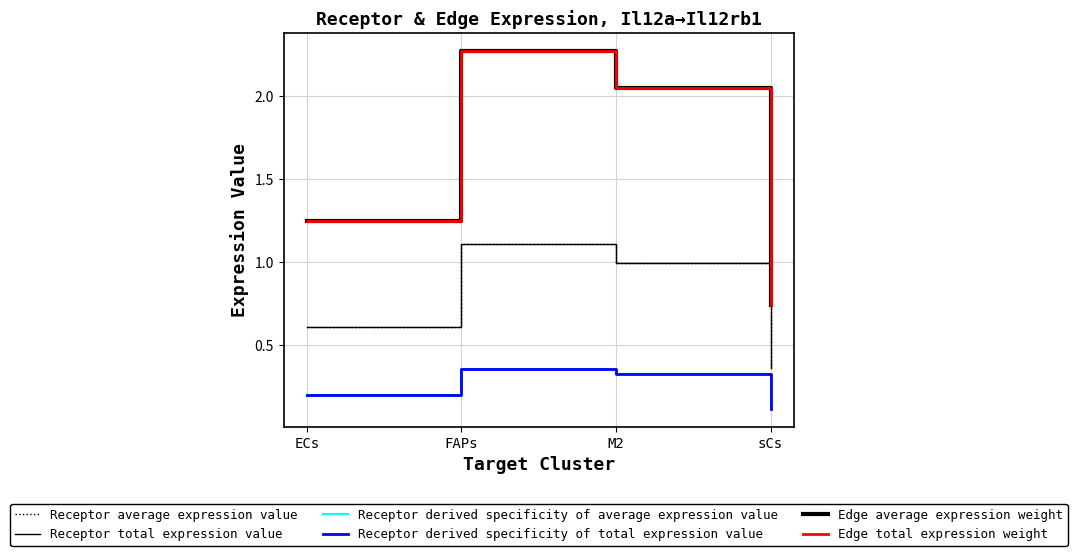

Is this an area chart (filled region under the line)?

No